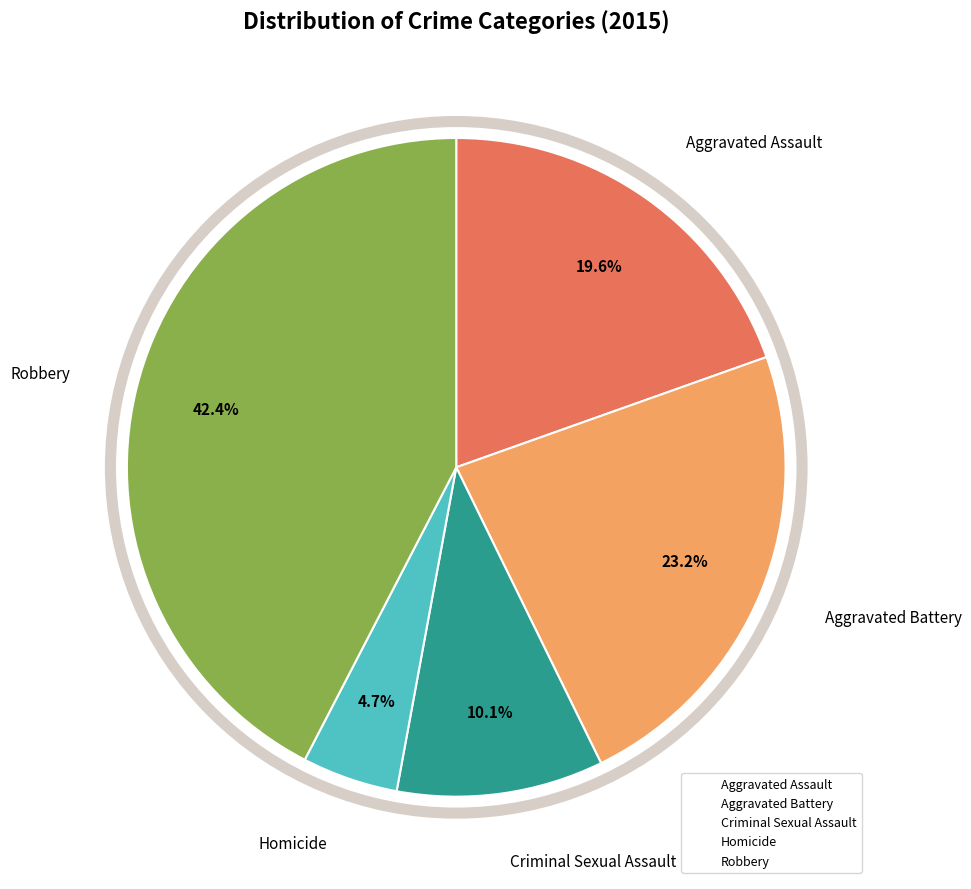

What percentage is the Robbery slice, to the nearest percent?

42%